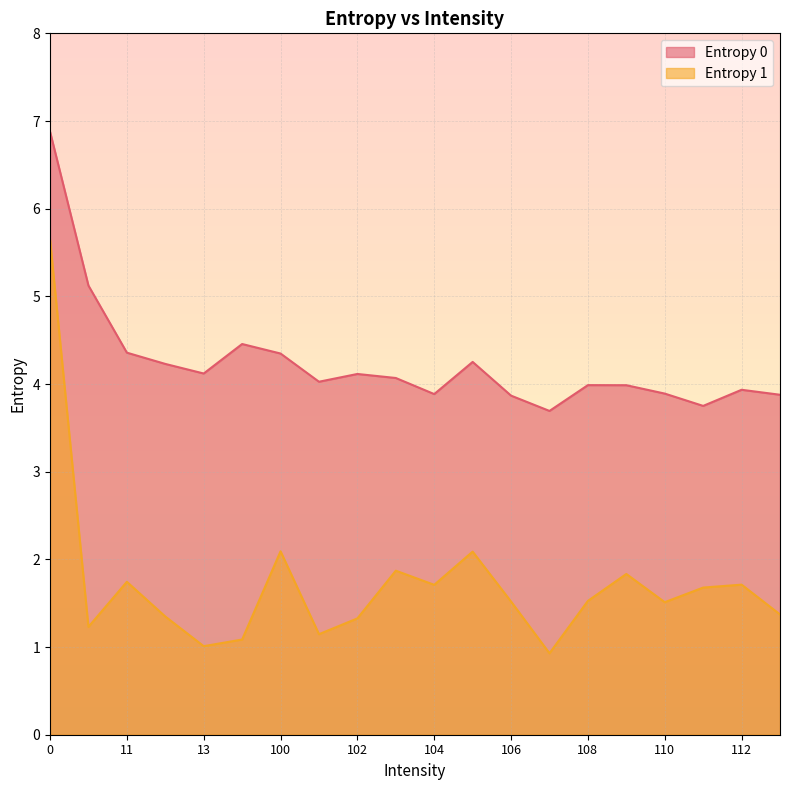

What is the value of the Entropy 1 point at the 17th from the left?

1.5